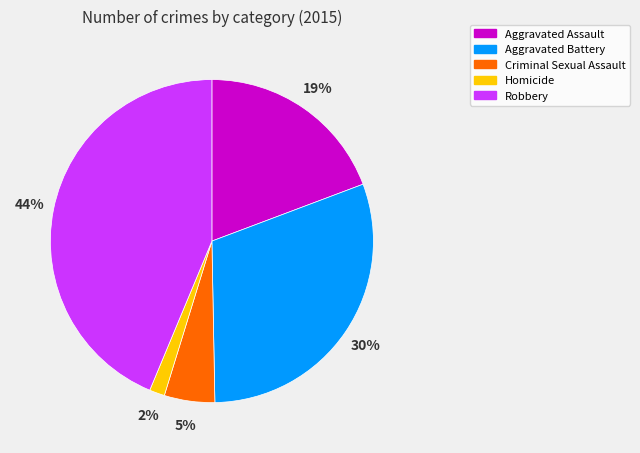

Is the sum of Criminal Sexual Assault and Aggravated Assault greater than half?

No